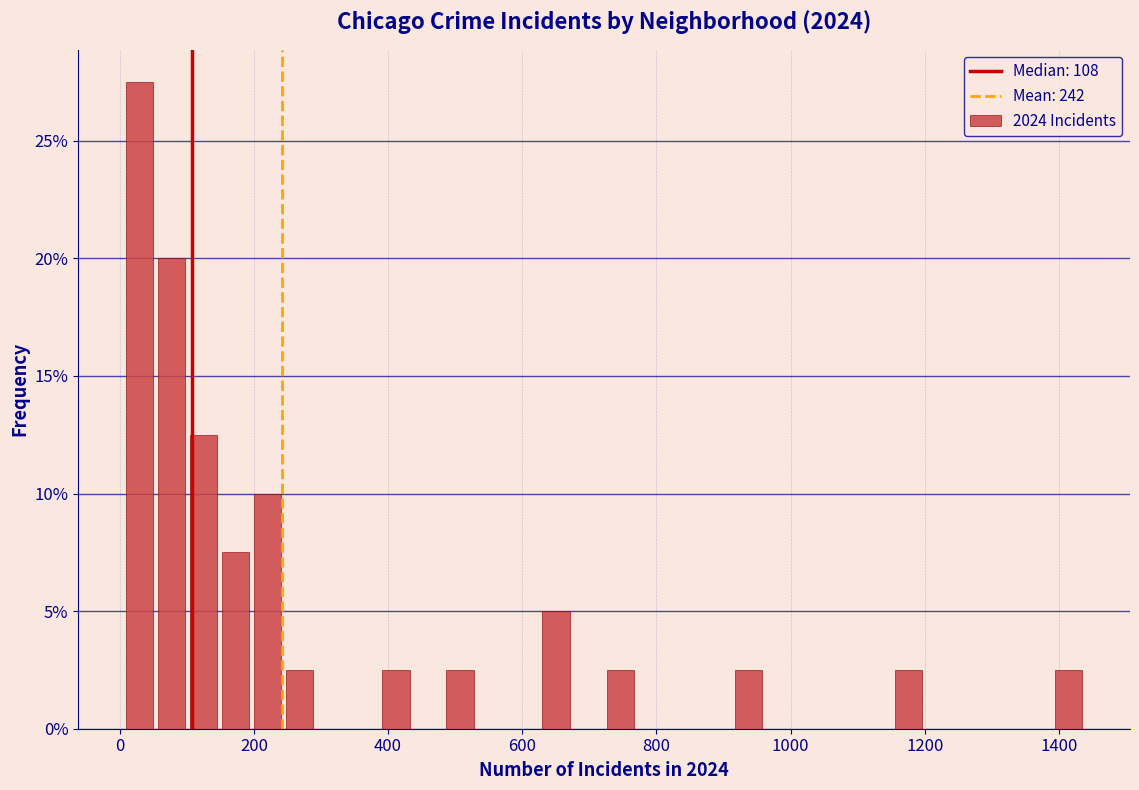

Around what value on the x-axis is the tallest bar? Give the approximate position of its centre, as read against the axis.

20